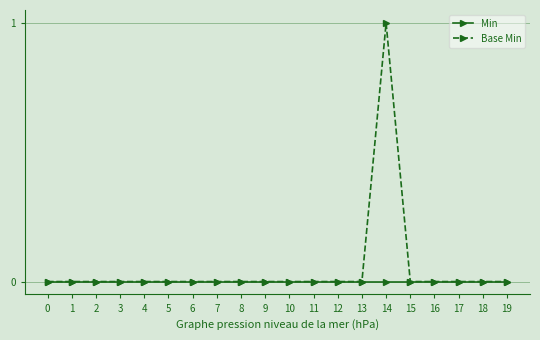

True or false: Min has a value of 0 at 15.

True